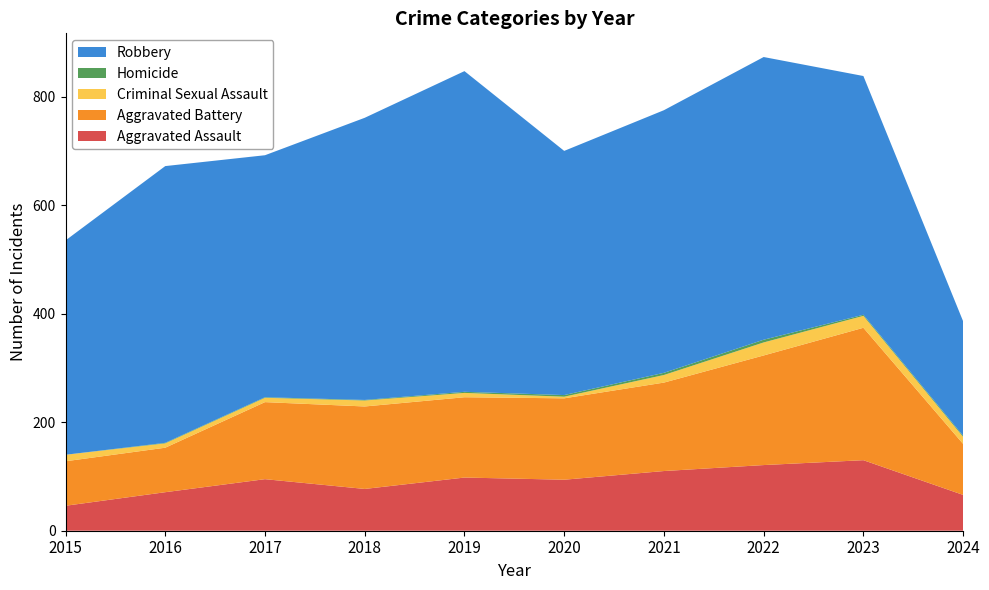

Reading left to right, transcribe all the data shown in this chart.

Aggravated Assault: 2015=46	2016=71	2017=95	2018=77	2019=98	2020=94	2021=110	2022=121	2023=130	2024=66
Aggravated Battery: 2015=82	2016=82	2017=142	2018=152	2019=148	2020=150	2021=163	2022=202	2023=244	2024=94
Criminal Sexual Assault: 2015=12	2016=8	2017=8	2018=11	2019=8	2020=3	2021=14	2022=24	2023=22	2024=13
Homicide: 2015=0	2016=1	2017=1	2018=1	2019=2	2020=3	2021=4	2022=5	2023=2	2024=2
Robbery: 2015=395	2016=510	2017=446	2018=520	2019=591	2020=450	2021=484	2022=521	2023=440	2024=211